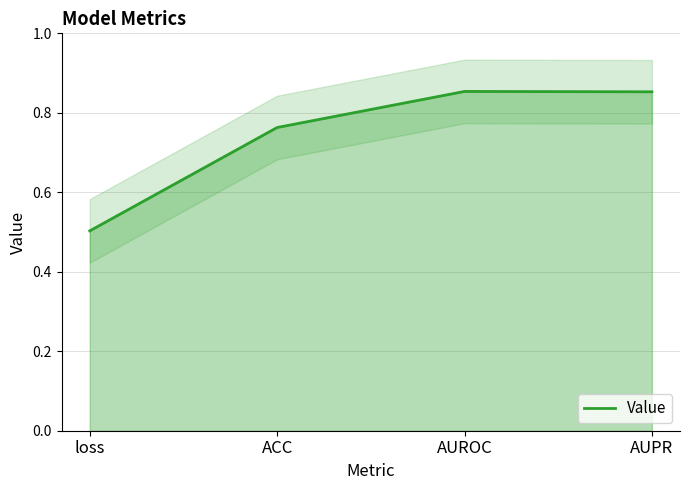

What is the value of the 2nd point from the left?

0.8